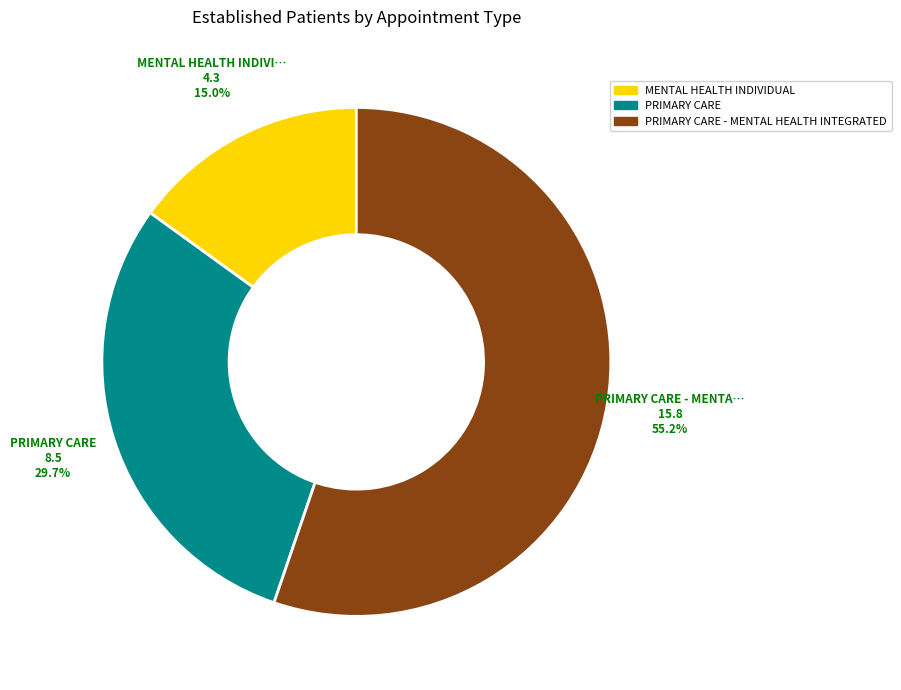

Does any single category account for the majority?

Yes